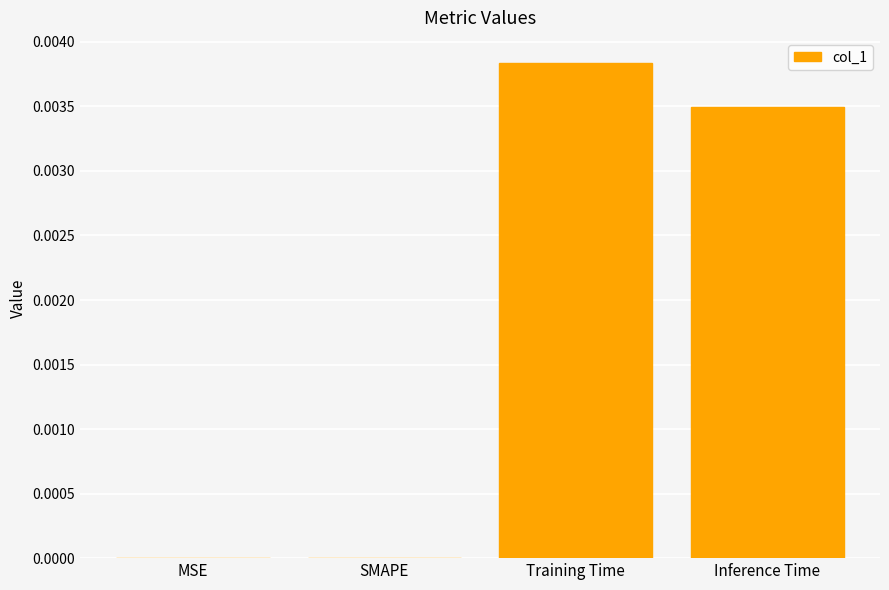

Which category has the highest value across all series?

Training Time